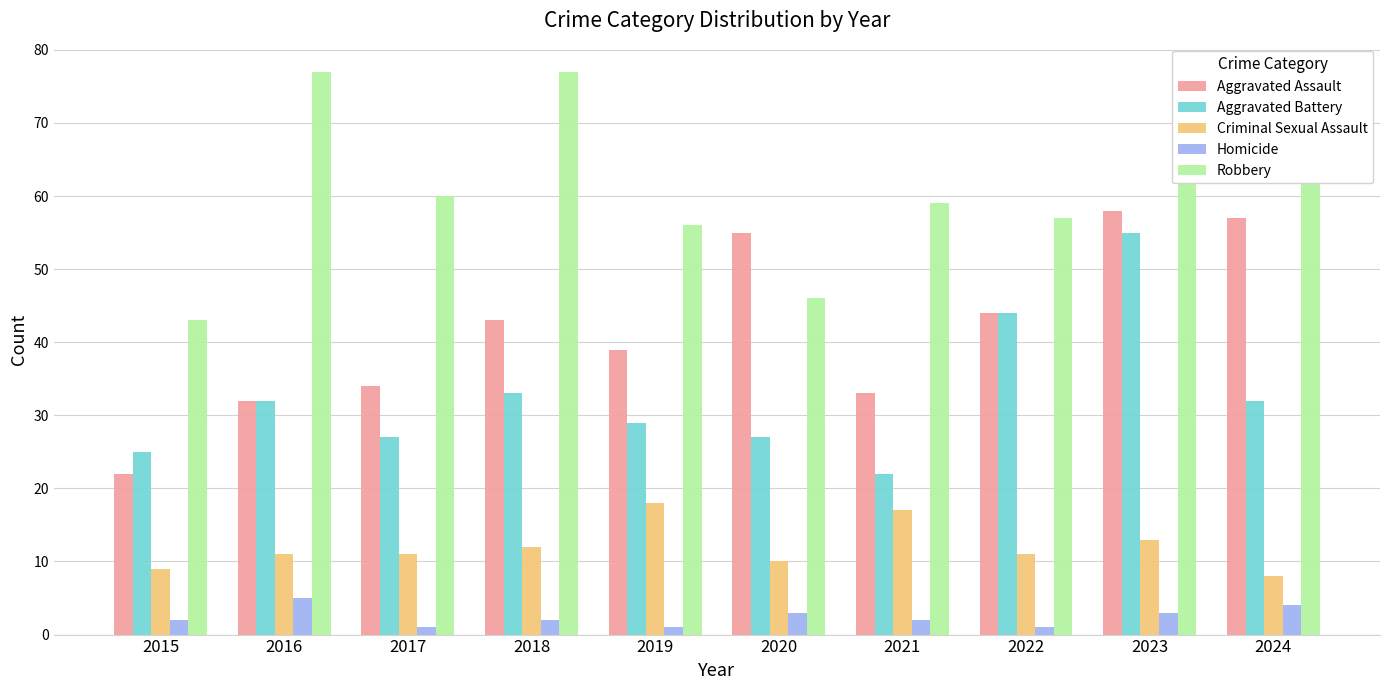

What are all the series names shown in the legend?

Aggravated Assault, Aggravated Battery, Criminal Sexual Assault, Homicide, Robbery